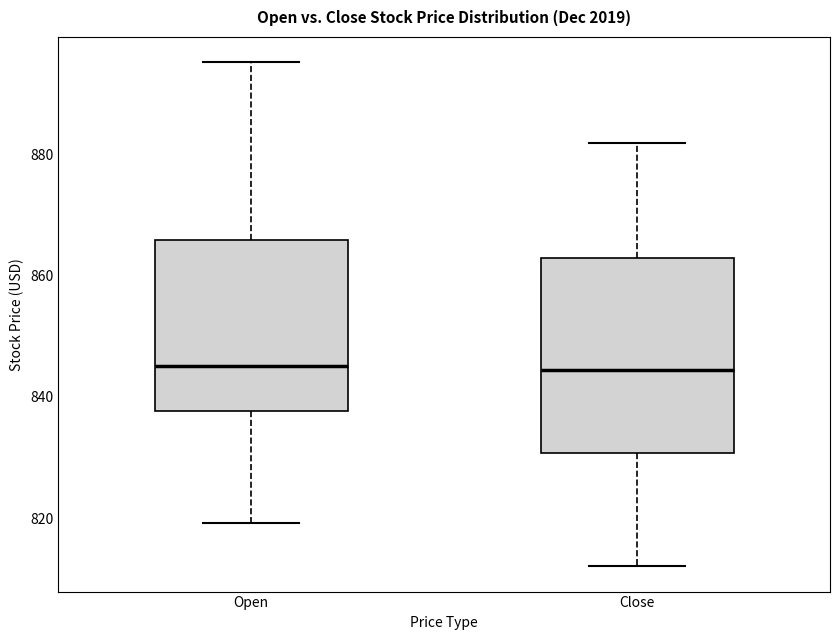

Comparing the boxes themselves (not the whiskers), which one is the tallest?

Close